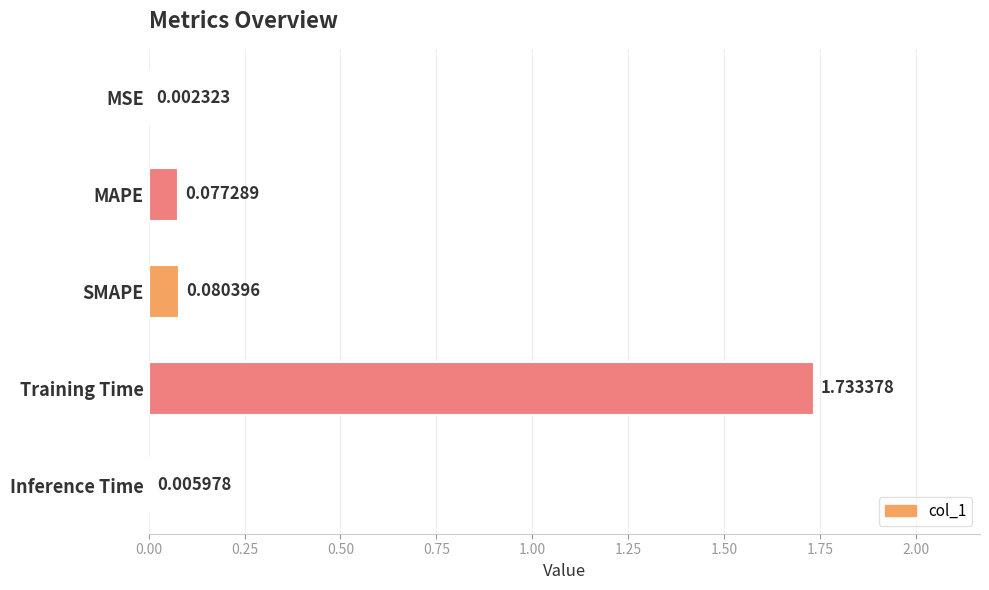

At which label is the value closest to 0?

MSE